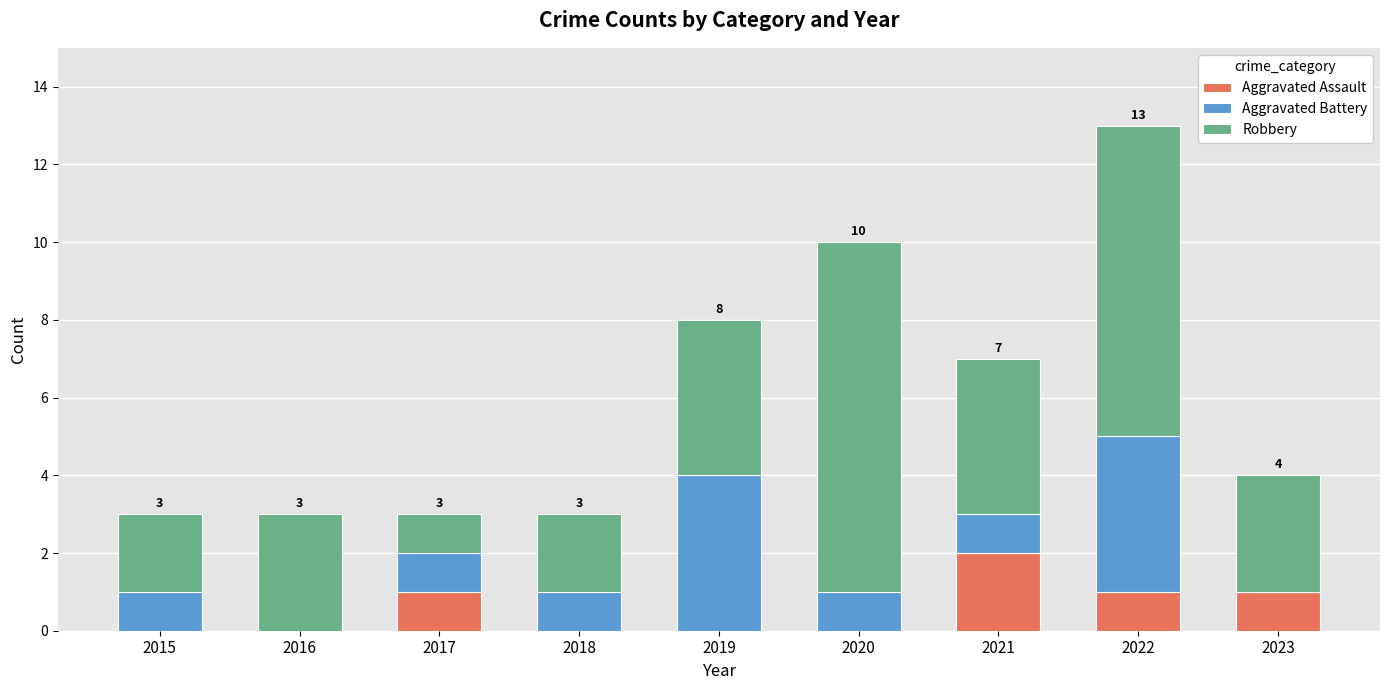

What is the total value across all series at 2022?

13